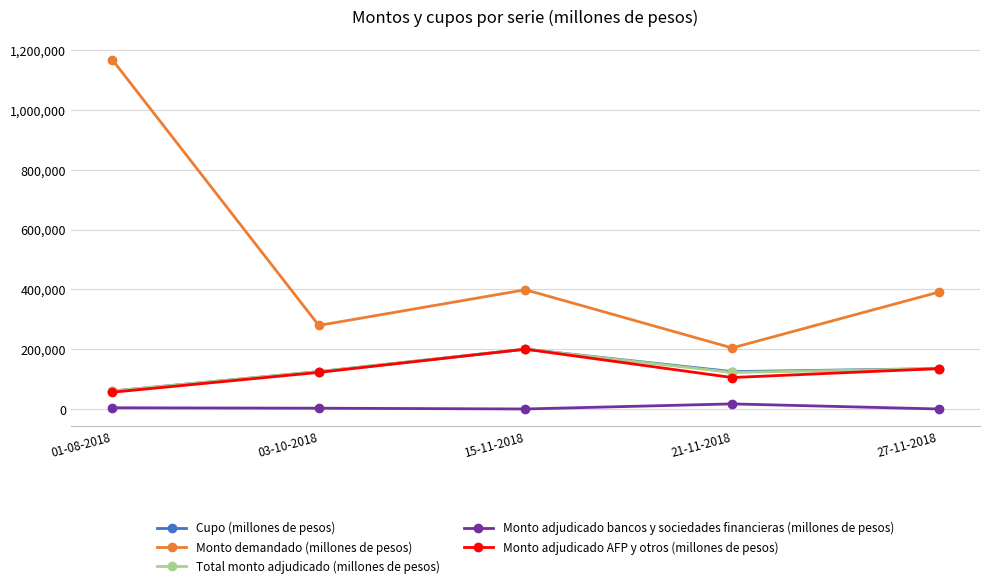

At which category is the sum across all series the highest?

01-08-2018